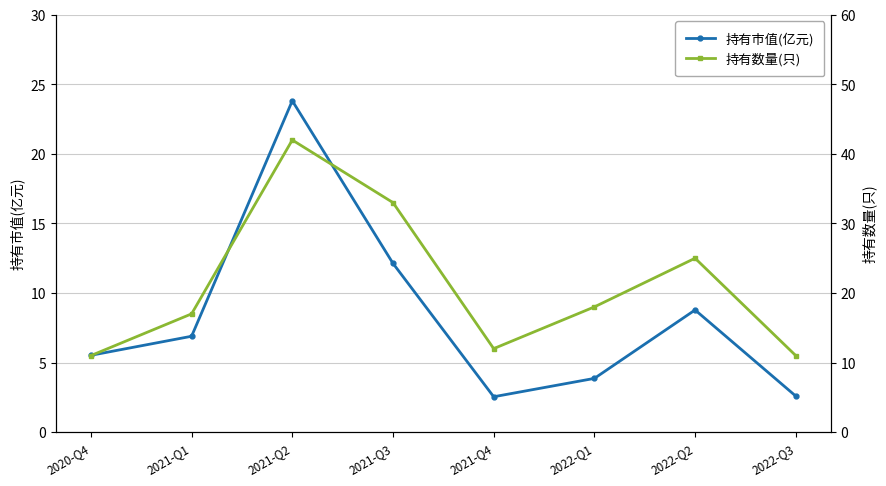

At how many categories does at least one series exceed 4?

8